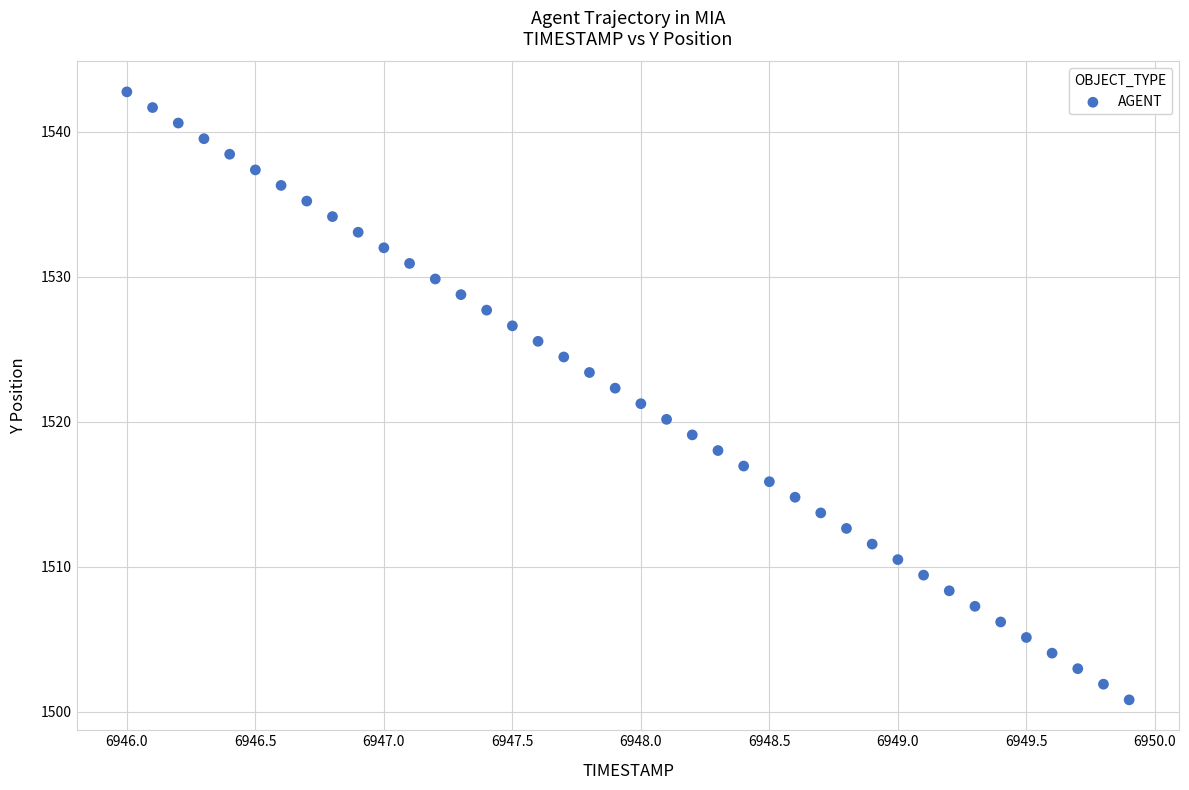

What is the range of Y values (max minus min)?

41.9